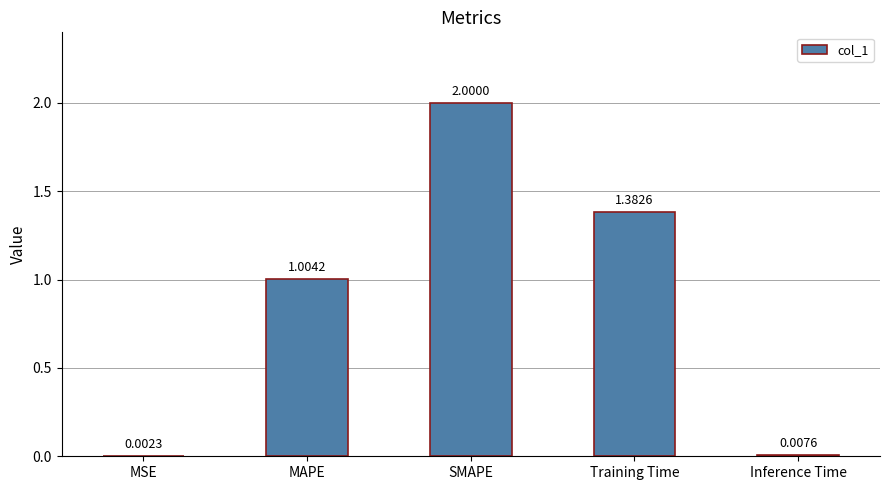

Which has a higher value, MAPE or Training Time?

Training Time